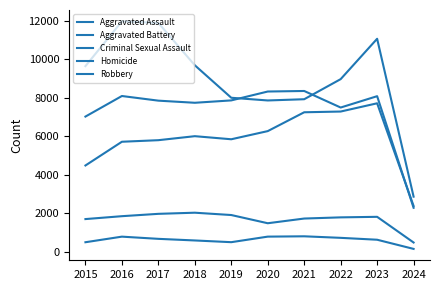

The value of Aggravated Battery at 2018 is 7735. True or false?

True